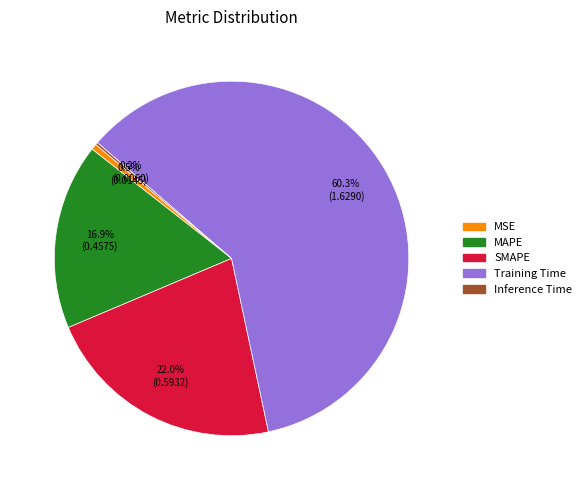

Which category has the biggest portion of the pie?

Training Time